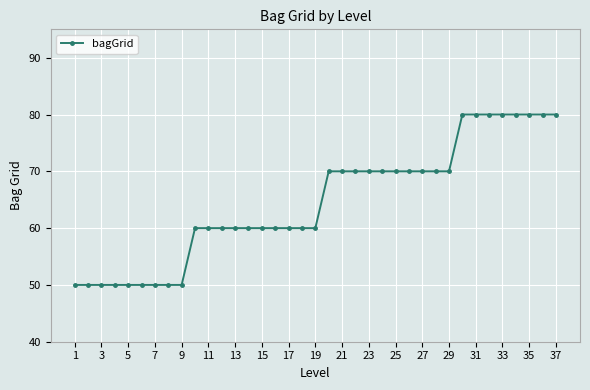

What is the sum of all values?

2390